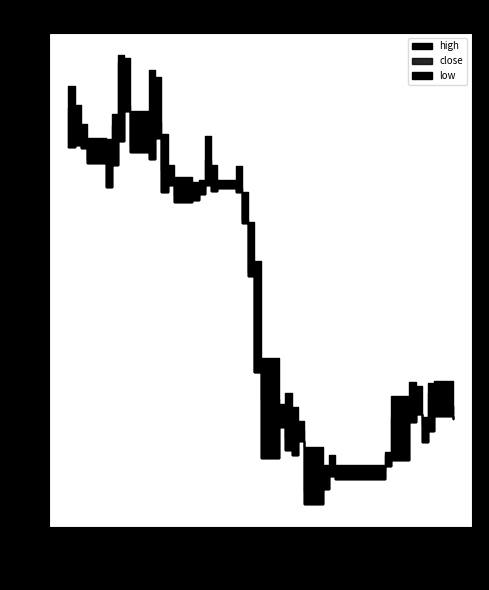

Reading right to left, what are all the values shown in this chart?

high: 39=8.0	38=8.1	37=8.1	36=7.8	35=8.1	34=8.1	33=8.0	32=7.5	31=7.4	30=7.4	29=7.4	28=7.5	27=7.8	26=7.9	25=8.0	24=7.9	23=8.3	22=9.2	21=9.6	20=9.9	19=10.1	18=10.0	17=10.1	16=10.4	15=10.0	14=10.0	13=10.0	12=10.1	11=10.4	10=10.9	9=11.0	8=10.6	7=11.1	6=11.1	5=10.6	4=10.3	3=10.4	2=10.5	1=10.7	0=10.8
close: 39=7.9	38=7.8	37=8.0	36=7.7	35=7.8	34=7.9	33=7.8	32=7.4	31=7.3	30=7.3	29=7.3	28=7.1	27=7.7	26=7.6	25=7.6	24=7.8	23=8.0	22=8.2	21=9.1	20=9.6	19=9.9	18=9.9	17=10.0	16=10.2	15=9.9	14=9.9	13=9.8	12=10.0	11=10.1	10=10.5	9=10.6	8=10.3	7=10.7	6=11.0	5=10.5	4=10.3	3=10.2	2=10.3	1=10.5	0=10.6
low: 39=7.8	38=7.8	37=7.7	36=7.6	35=7.8	34=7.8	33=7.4	32=7.4	31=7.2	30=7.3	29=7.1	28=7.0	27=7.6	26=7.4	25=7.5	24=7.7	23=7.4	22=8.2	21=9.1	20=9.6	19=9.9	18=9.9	17=9.9	16=9.9	15=9.8	14=9.8	13=9.8	12=9.9	11=9.9	10=10.4	9=10.2	8=10.2	7=10.6	6=10.3	5=10.1	4=9.9	3=10.1	2=10.3	1=10.3	0=10.3